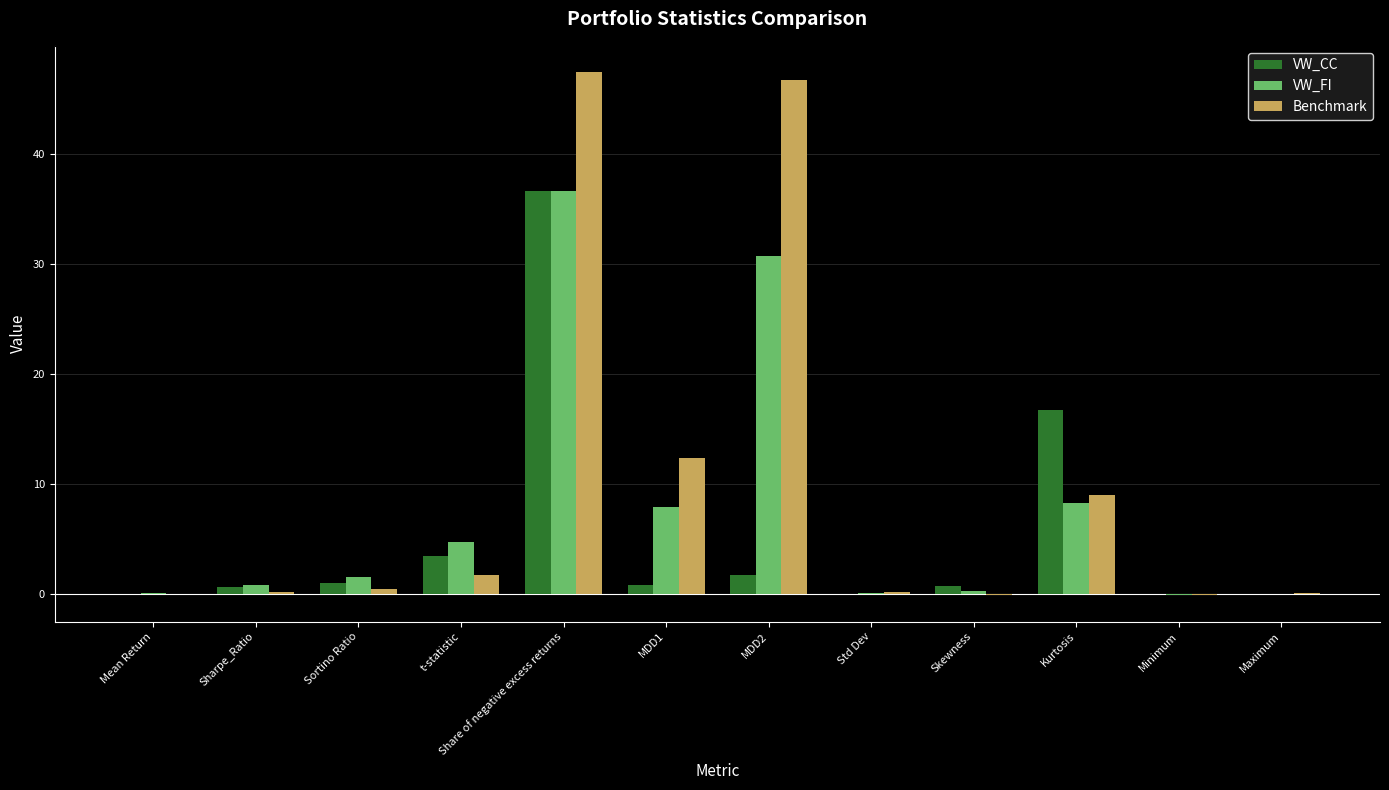

Between Kurtosis and Maximum, which series saw the biggest shift?

VW_CC